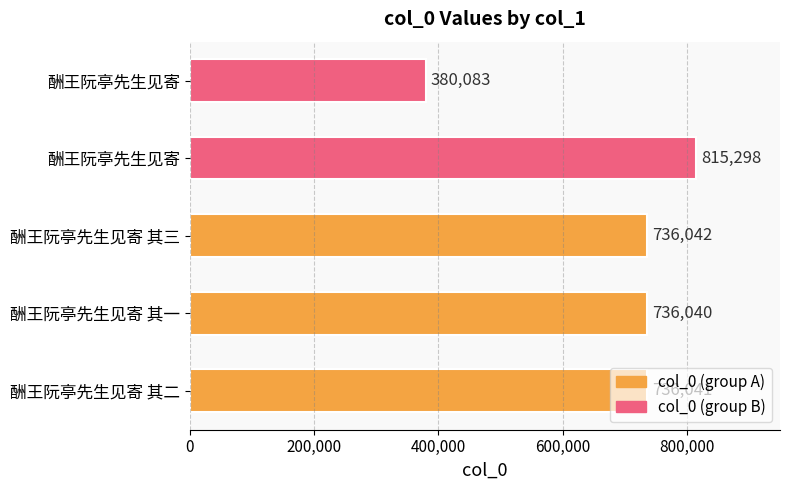

Are the bars horizontal?

Yes